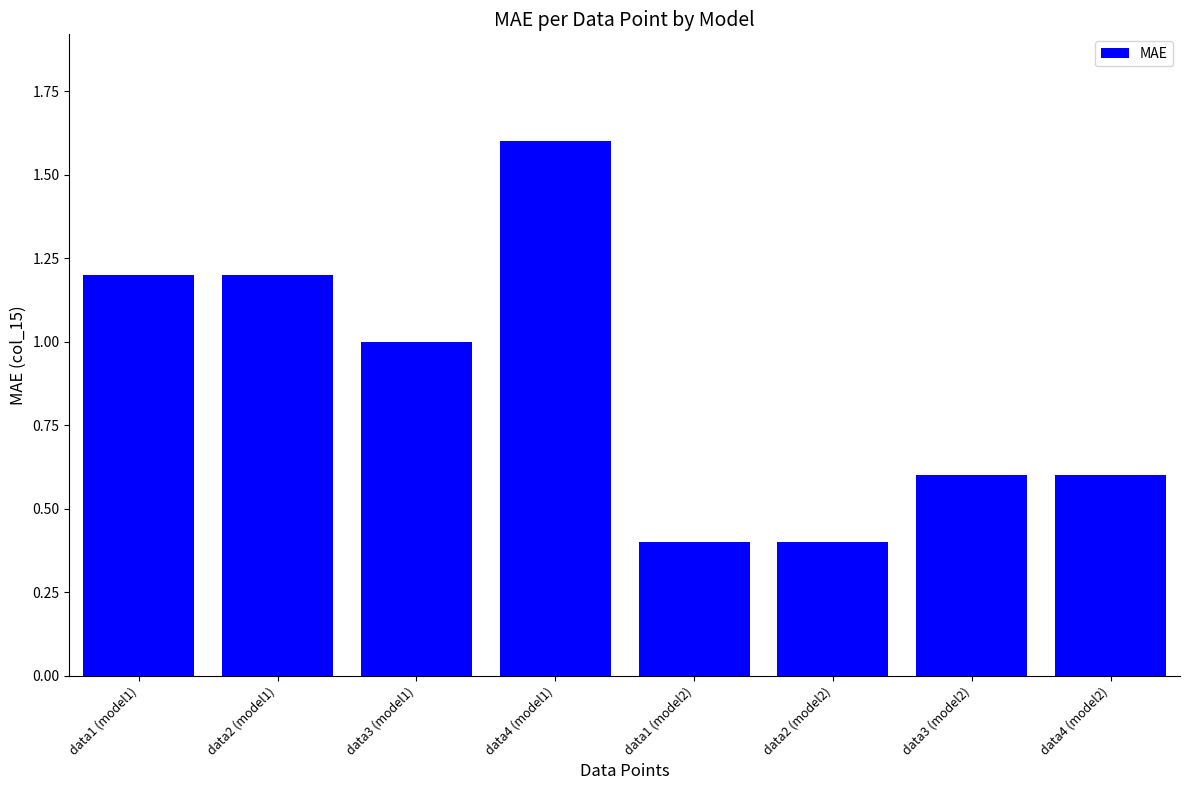

What is the smallest value displayed?

0.4